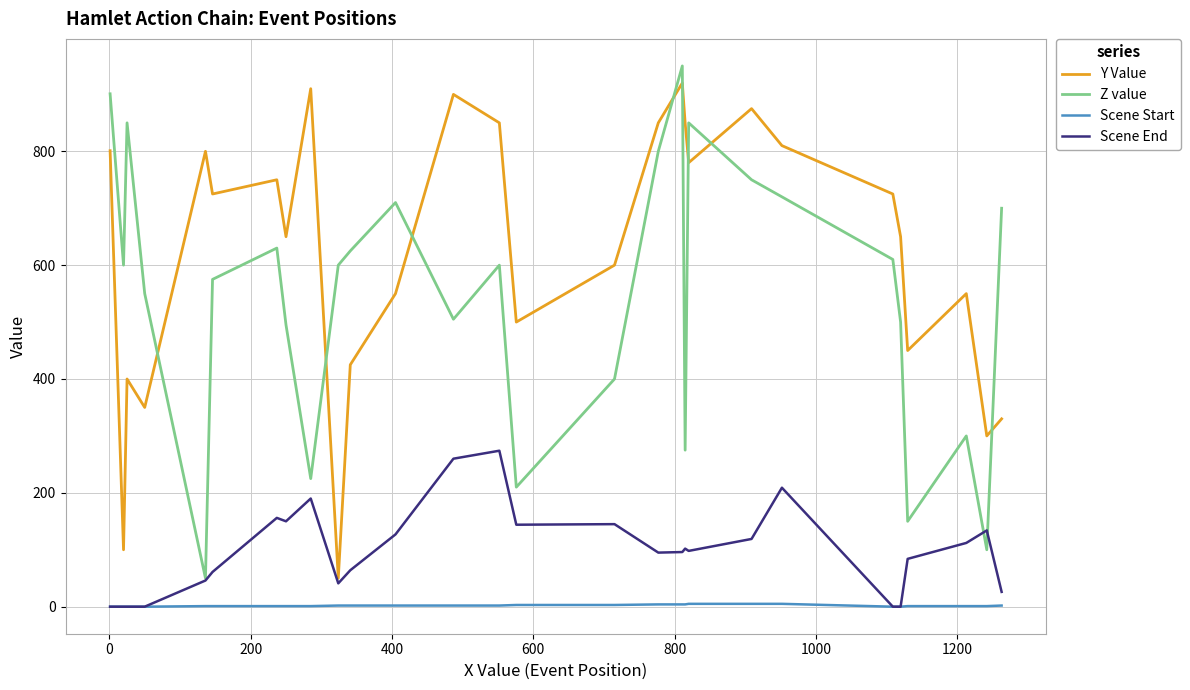

What is the difference between the second highest and minimum values in the Scene End series?

260